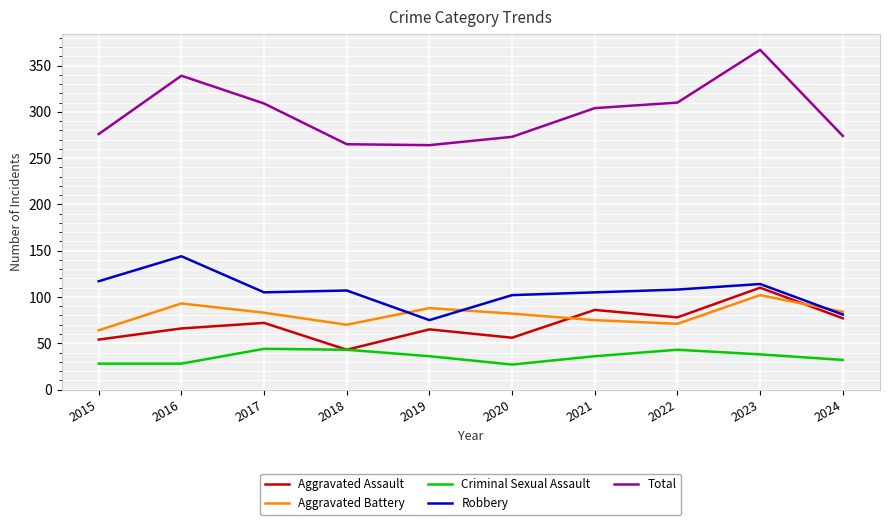

At how many categories does at least one series exceed 170?

10